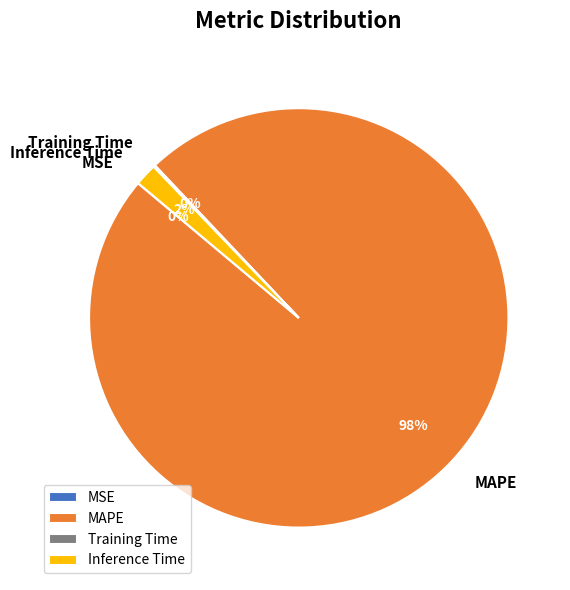

Which slice is the largest?

MAPE